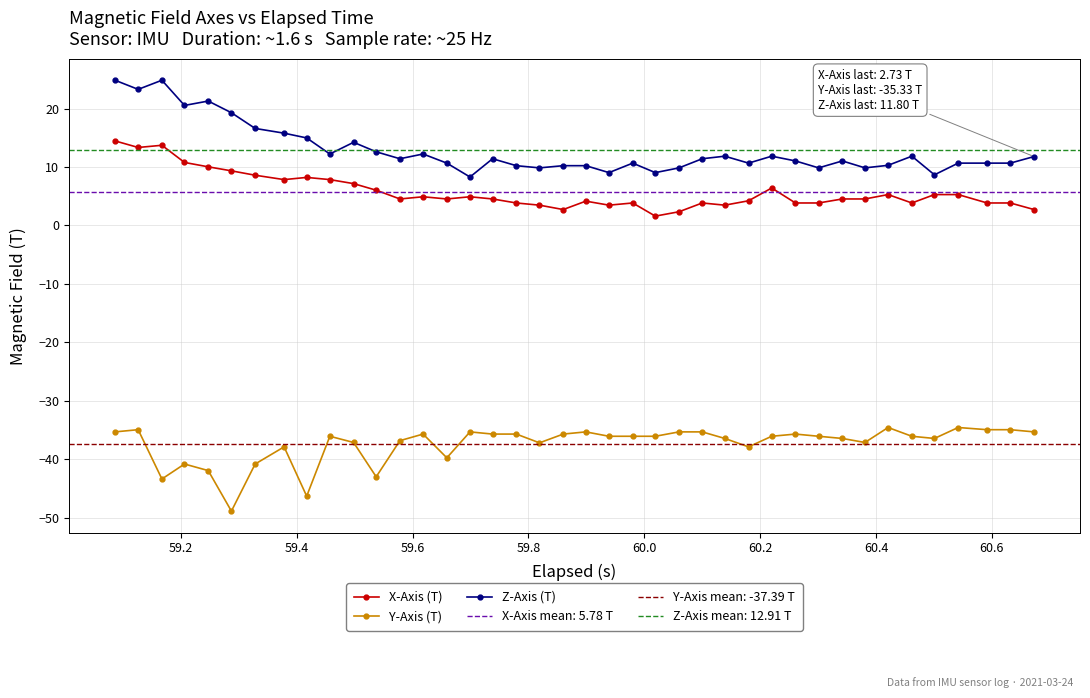

What is the value of the X-Axis (T) point at the 27th from the left?

3.5